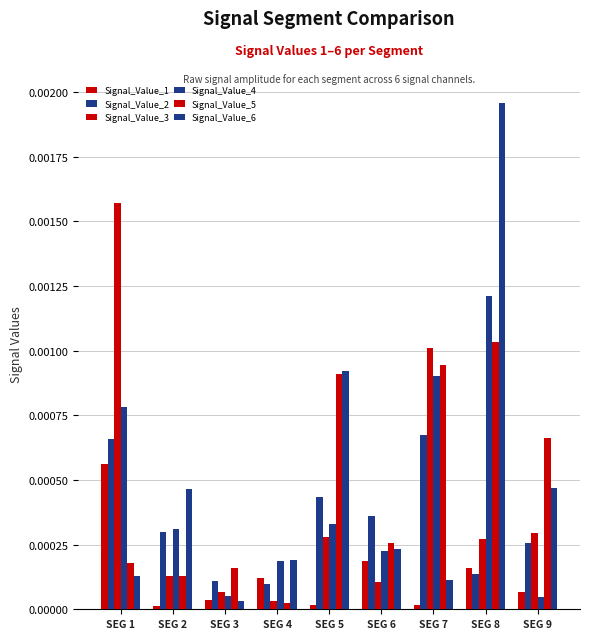

How many bars are there in total?

54